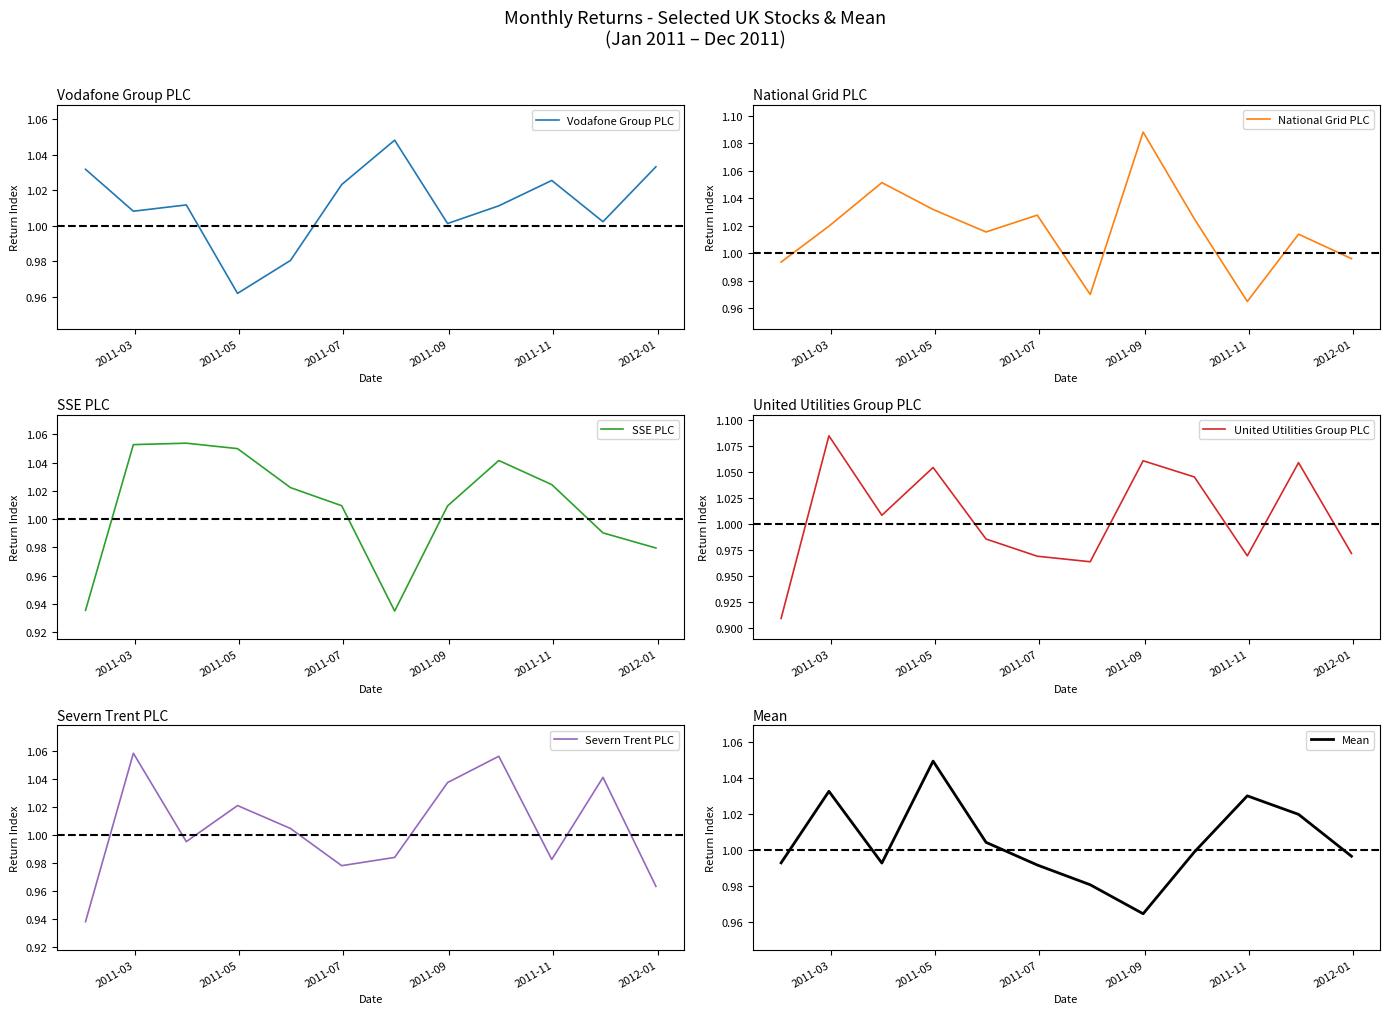

What is the maximum value for Mean?

1.0